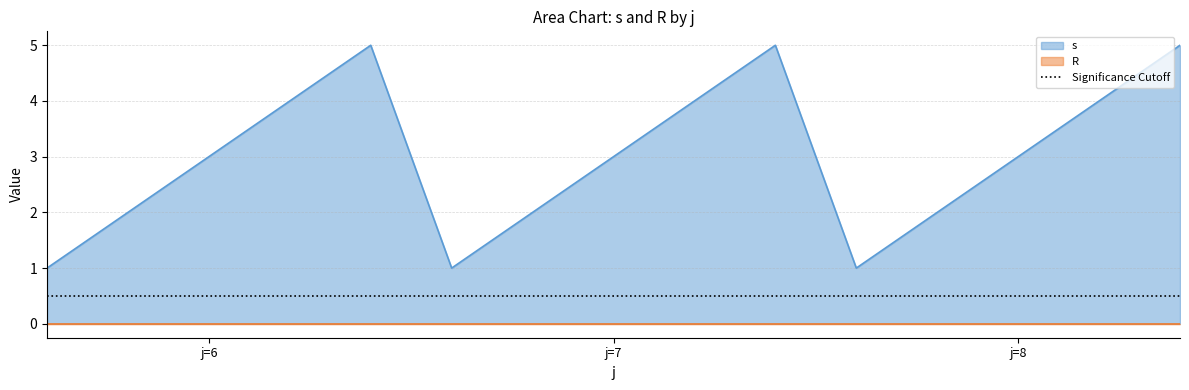

What is the maximum value for s?

5